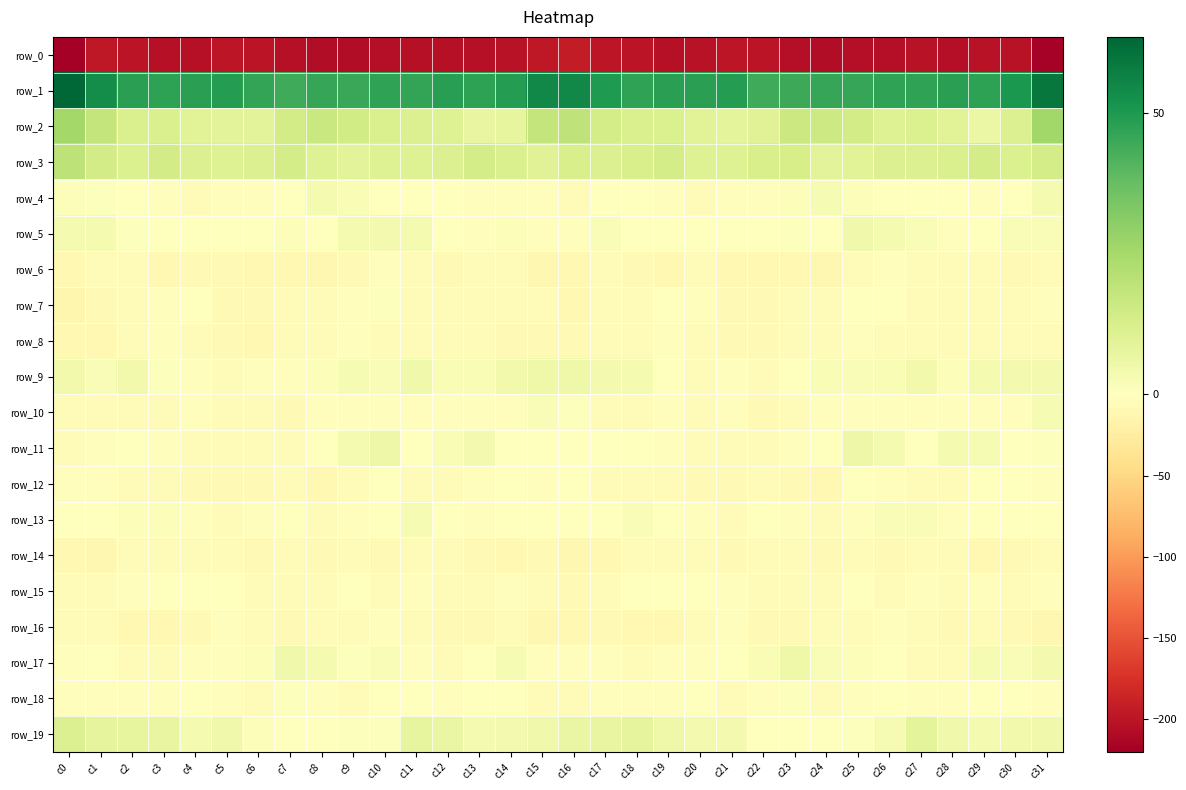

What is the difference between the maximum and minimum values in the row_12 series?

9.2